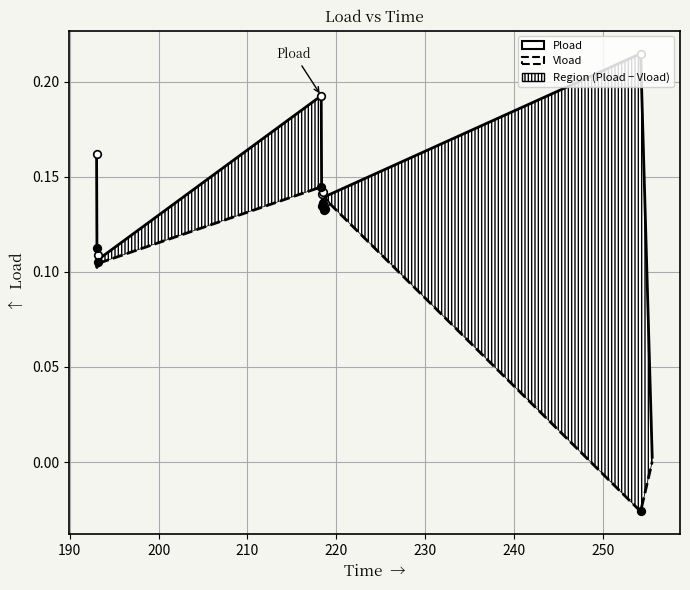

What are all the series names shown in the legend?

Pload, Vload